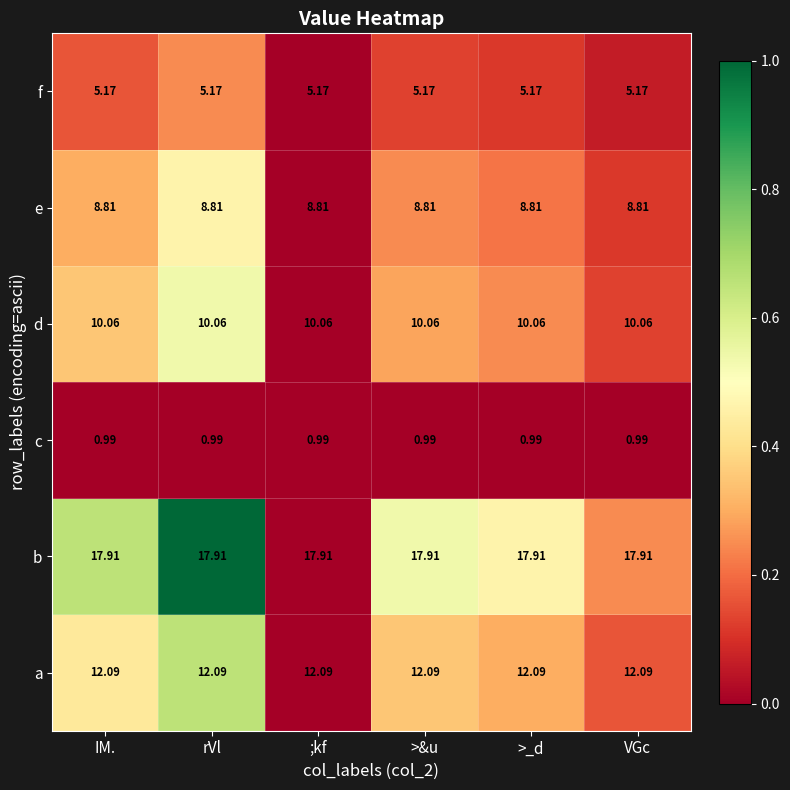

Rank the series by their maximum value, from lowest to highest.

c, f, e, d, a, b